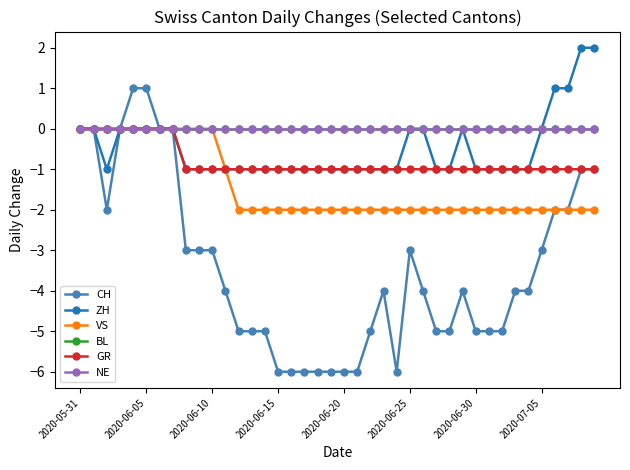

Reading left to right, list all the values displayed in this chart.

CH: 0	0	-2	0	1	1	0	0	-3	-3	-3	-4	-5	-5	-5	-6	-6	-6	-6	-6	-6	-6	-5	-4	-6	-3	-4	-5	-5	-4	-5	-5	-5	-4	-4	-3	-2	-2	-1	-1
ZH: 0	0	-1	0	0	0	0	0	-1	-1	-1	-1	-1	-1	-1	-1	-1	-1	-1	-1	-1	-1	-1	-1	-1	0	0	-1	-1	0	-1	-1	-1	-1	-1	0	1	1	2	2
VS: 0	0	0	0	0	0	0	0	0	0	0	-1	-2	-2	-2	-2	-2	-2	-2	-2	-2	-2	-2	-2	-2	-2	-2	-2	-2	-2	-2	-2	-2	-2	-2	-2	-2	-2	-2	-2
BL: 0	0	0	0	0	0	0	0	0	0	0	0	0	0	0	0	0	0	0	0	0	0	0	0	0	0	0	0	0	0	0	0	0	0	0	0	0	0	0	0
GR: 0	0	0	0	0	0	0	0	-1	-1	-1	-1	-1	-1	-1	-1	-1	-1	-1	-1	-1	-1	-1	-1	-1	-1	-1	-1	-1	-1	-1	-1	-1	-1	-1	-1	-1	-1	-1	-1
NE: 0	0	0	0	0	0	0	0	0	0	0	0	0	0	0	0	0	0	0	0	0	0	0	0	0	0	0	0	0	0	0	0	0	0	0	0	0	0	0	0